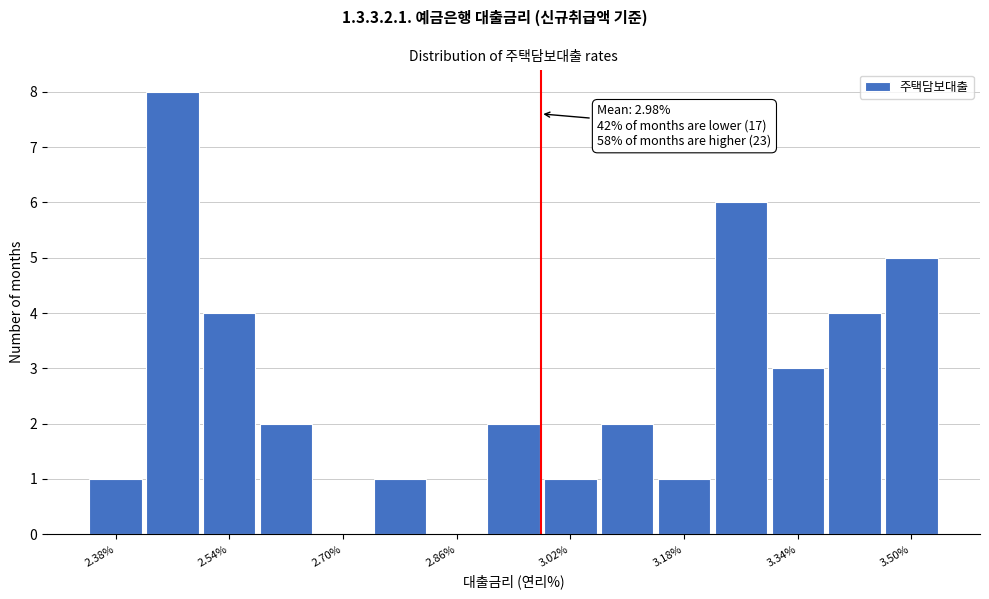

Over which range of the x-axis is the bar tallest?

2.42 to 2.50